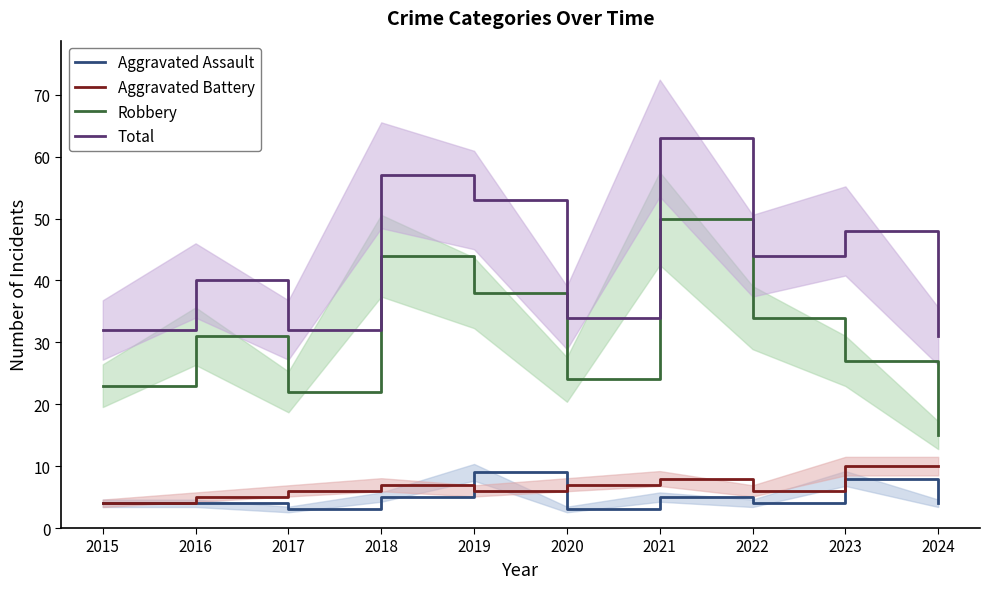

How many interior local valleys does the Total series have?

3